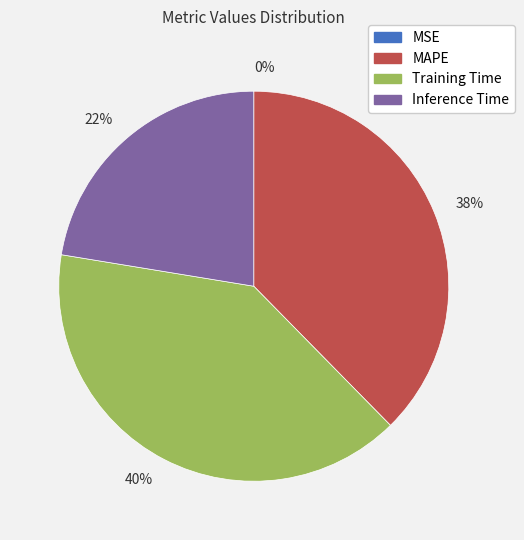

Is there any slice that represents more than half of the pie?

No